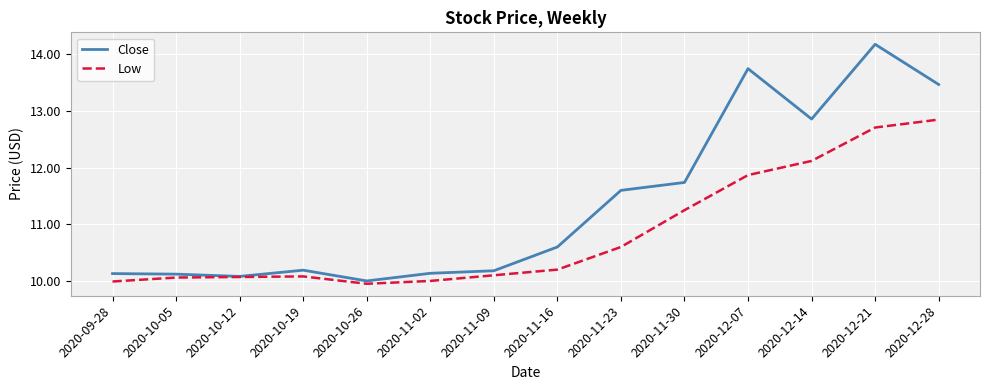

What are all the series names shown in the legend?

Close, Low